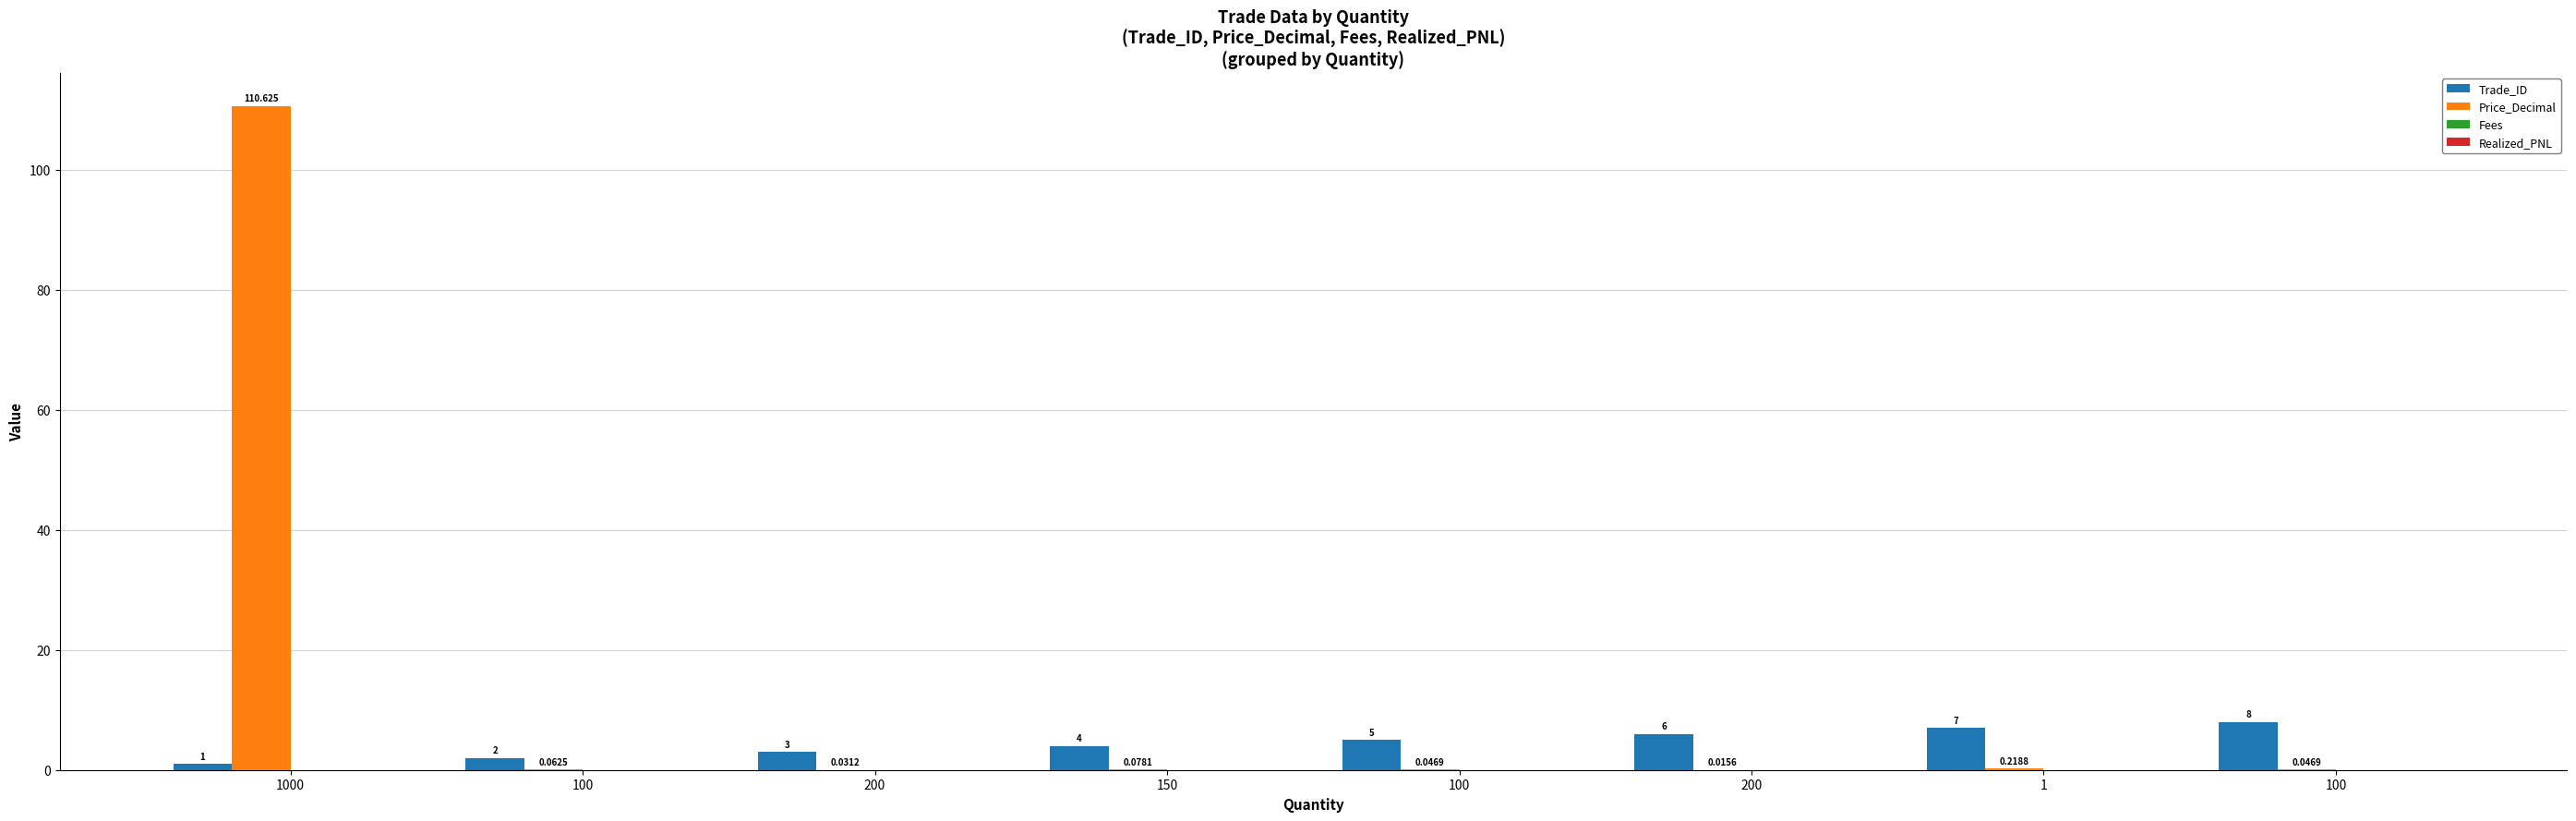

Rank the categories by Trade_ID value from highest to lowest.

100, 1, 200, 100, 150, 200, 100, 1000